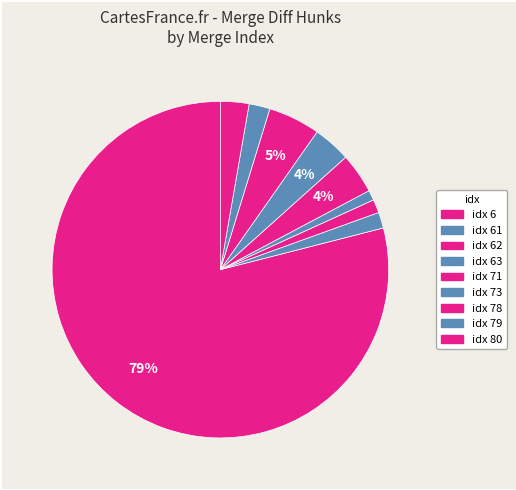

To the nearest percent, what is the average slice percentage?

11%